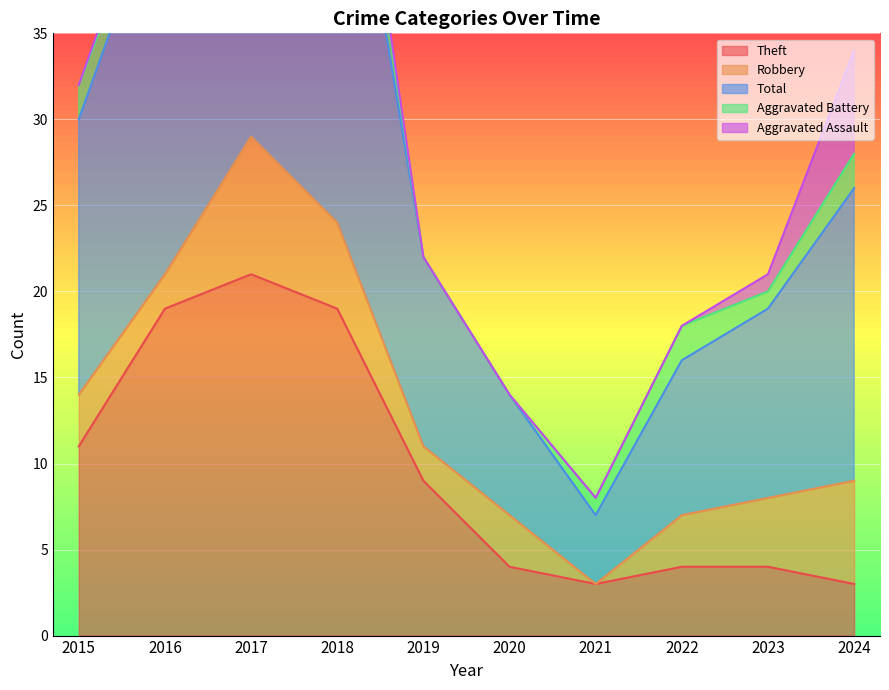

True or false: Aggravated Battery and Aggravated Assault intersect in this chart.

False